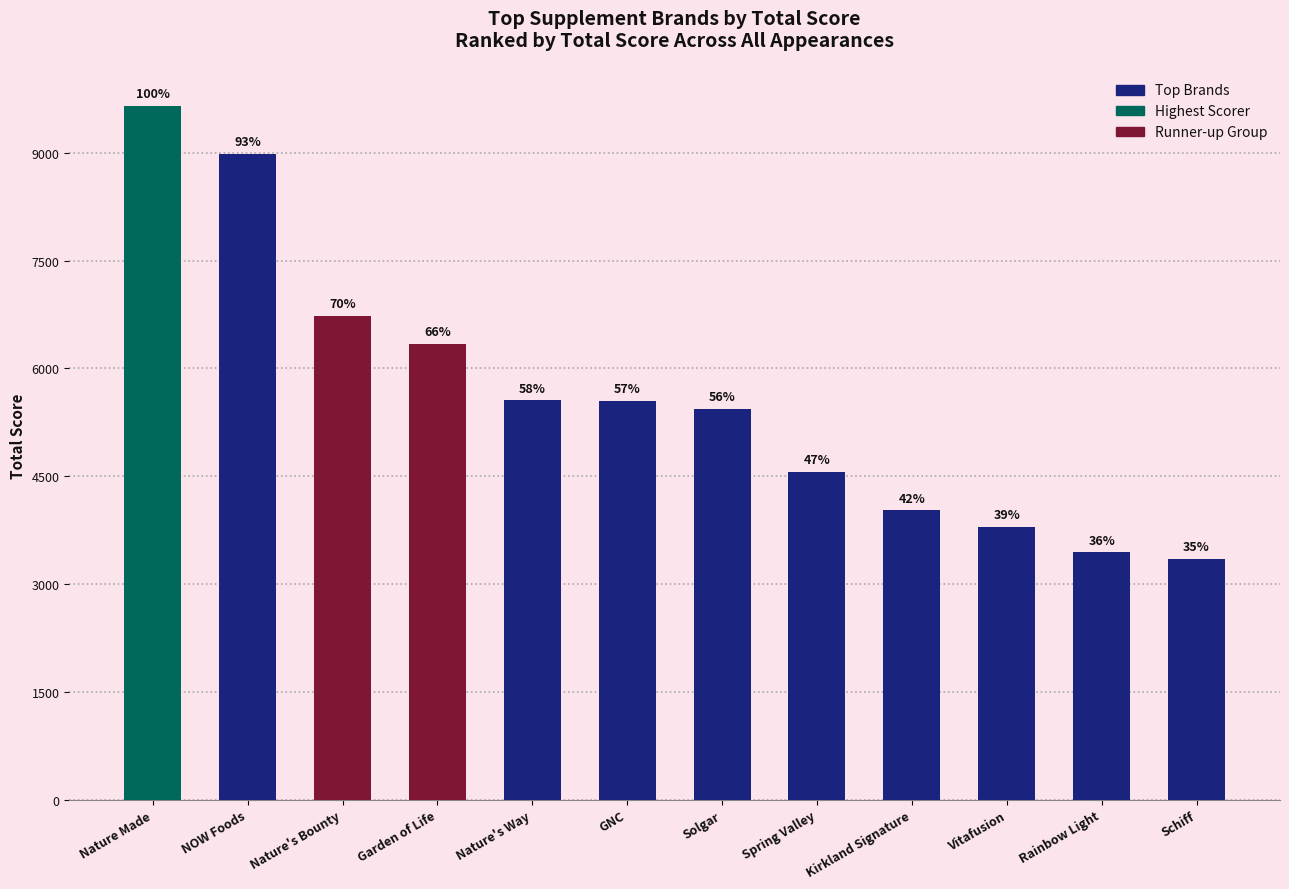

Read the value at Kirkland Signature, to the nearest 10.

4020